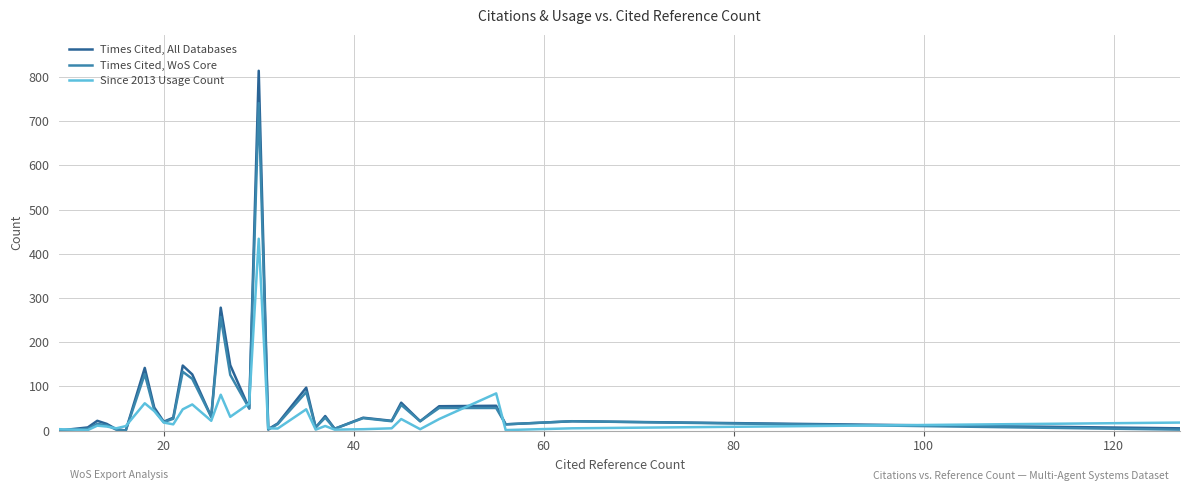

How many lines are shown in the chart?

3